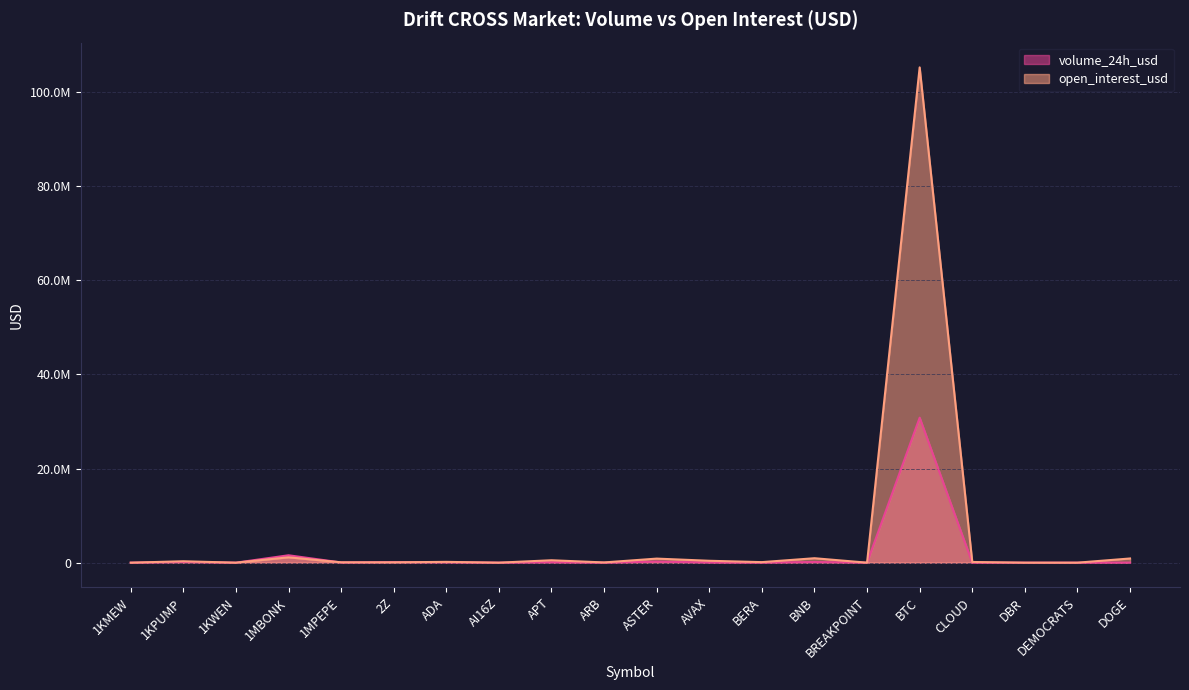

At which label does open_interest_usd reach its peak?

BTC